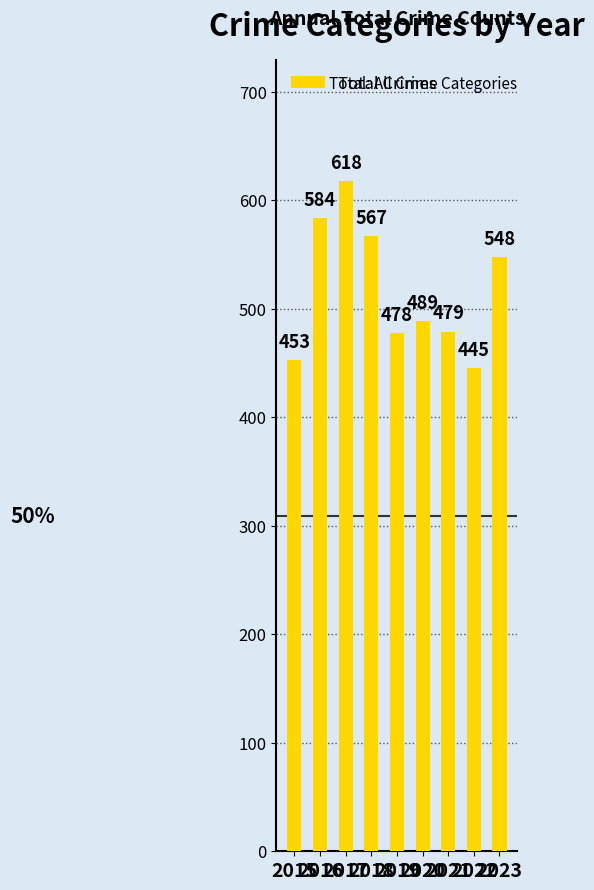

The value at 2018 is 567. True or false?

True